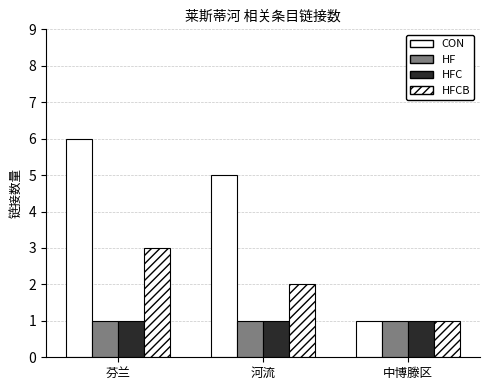

Which series has the widest spread of values?

CON